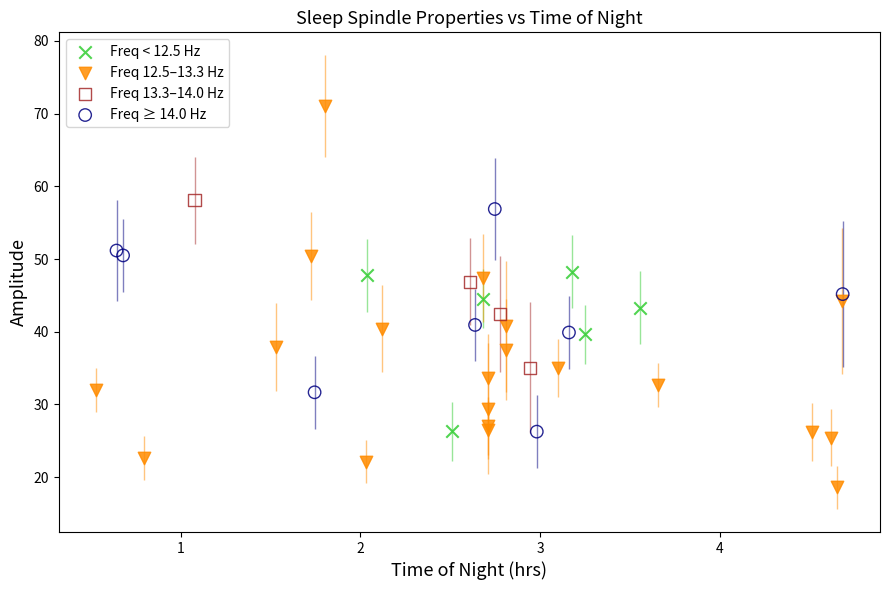

Which series reaches the minimum Y coordinate?

Freq 12.5–13.3 Hz